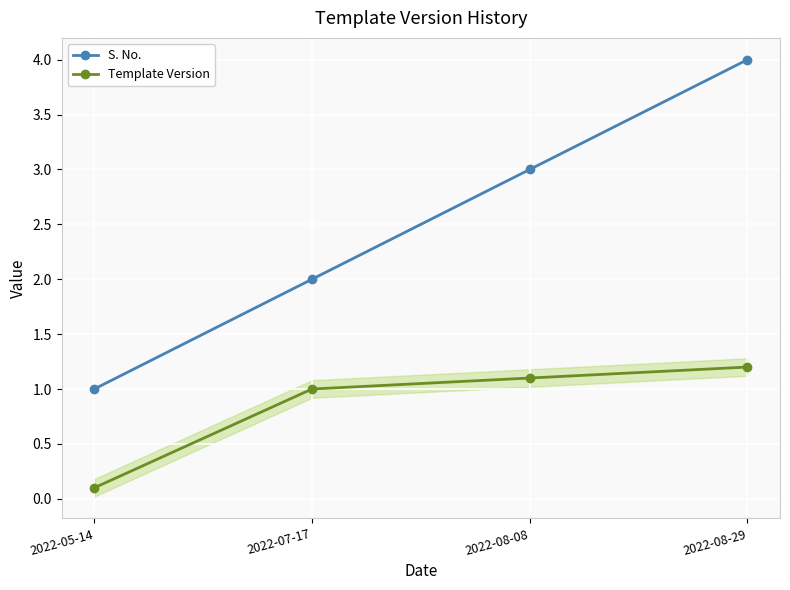

True or false: Template Version and S. No. cross at least once.

False